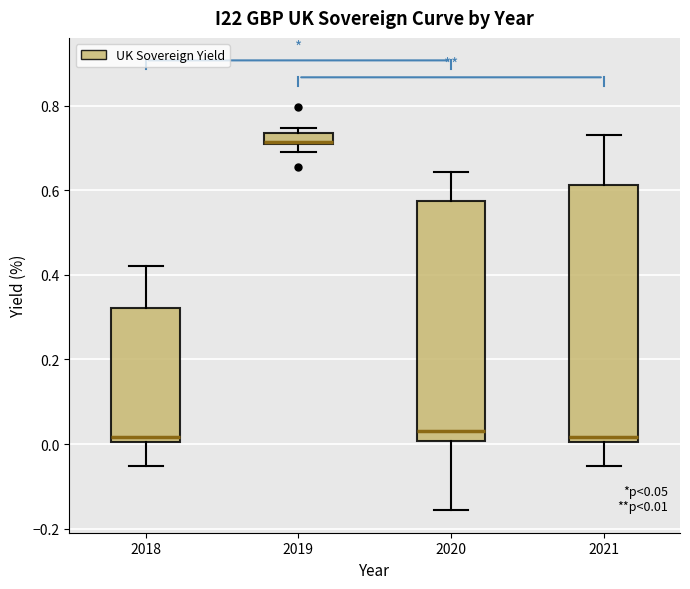

Which box is the tallest, from its lower edge to its upper edge?

2021